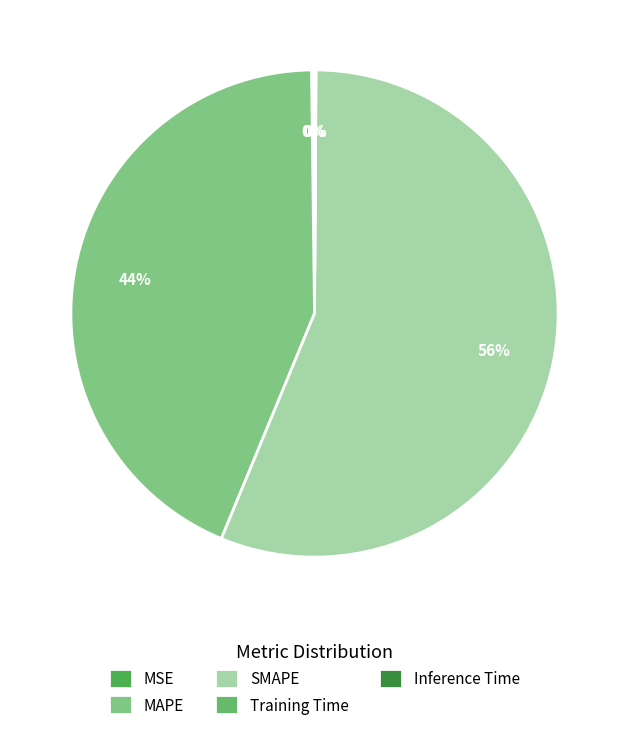

Does any single category account for the majority?

Yes